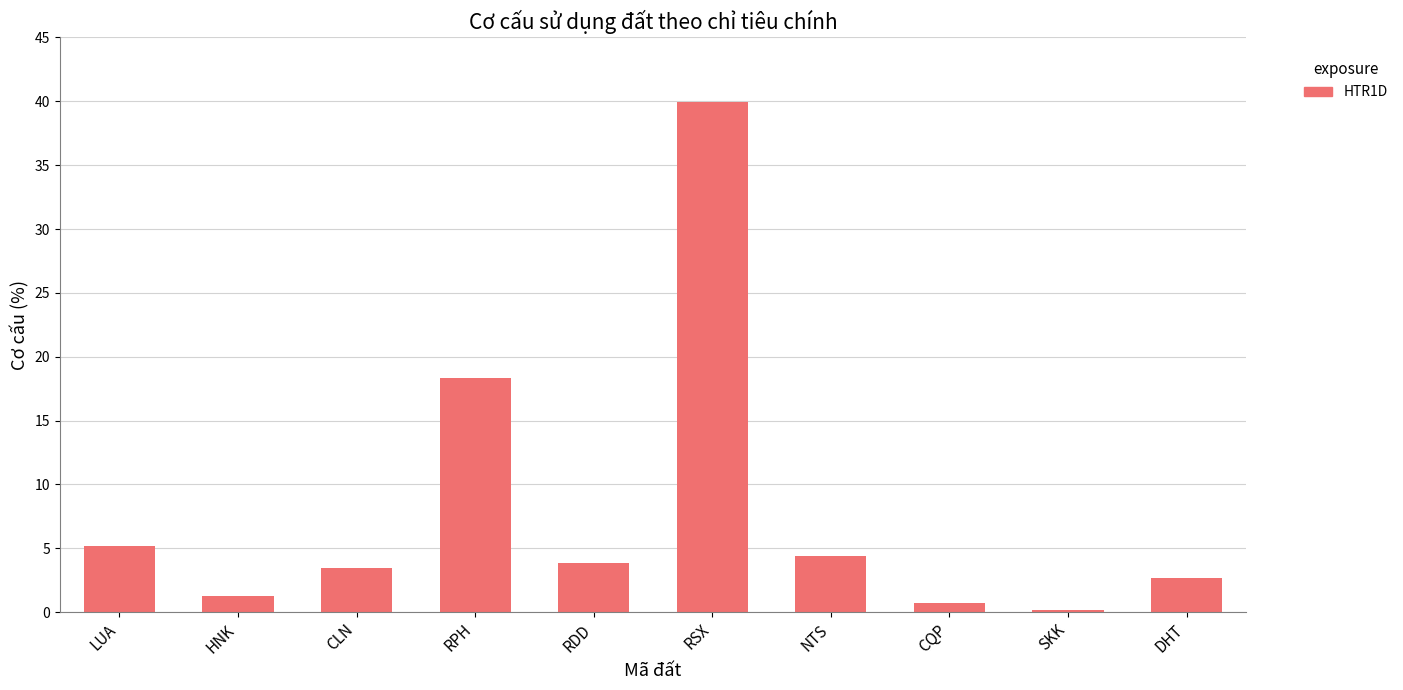

Reading right to left, transcribe all the data shown in this chart.

DHT=2.7	SKK=0.2	CQP=0.7	NTS=4.4	RSX=40.0	RDD=3.9	RPH=18.3	CLN=3.5	HNK=1.3	LUA=5.2